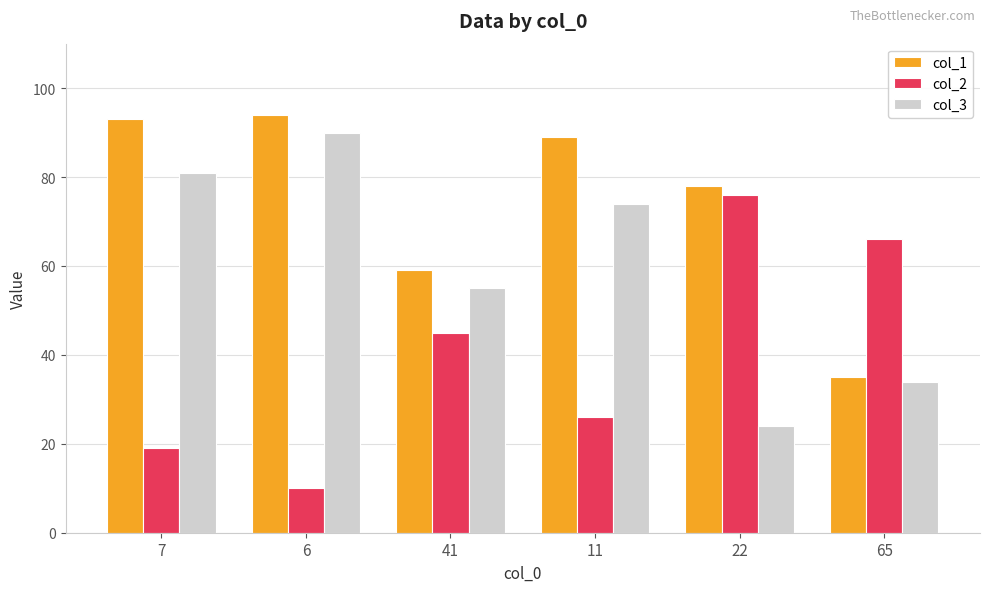

What is the highest value of the col_2 series?

76